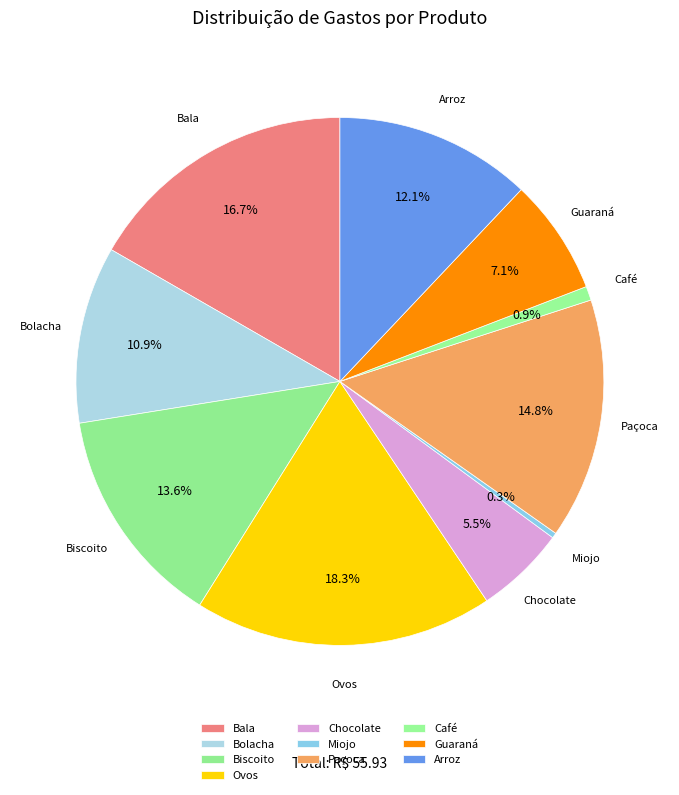

To the nearest percent, what is the difference between the largest and smallest slice percentages?

18%